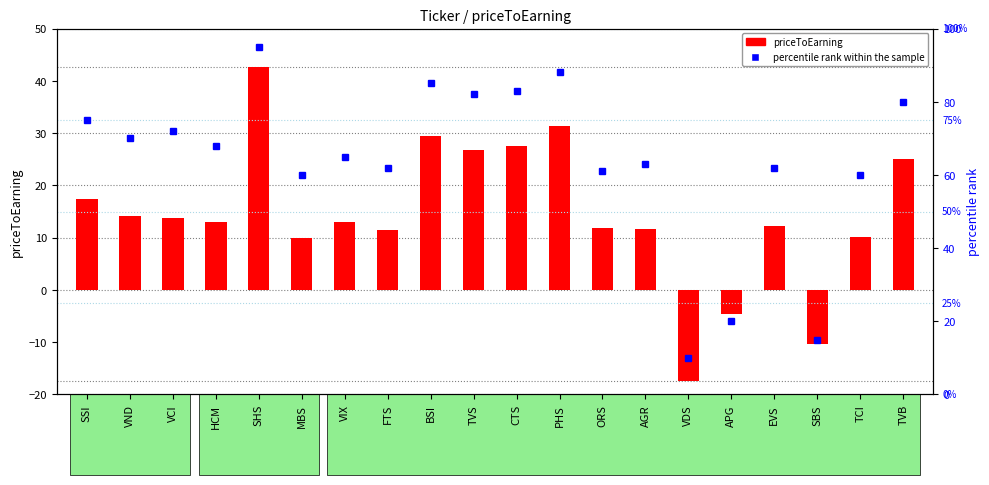

What is the maximum value shown in the chart?

95.0